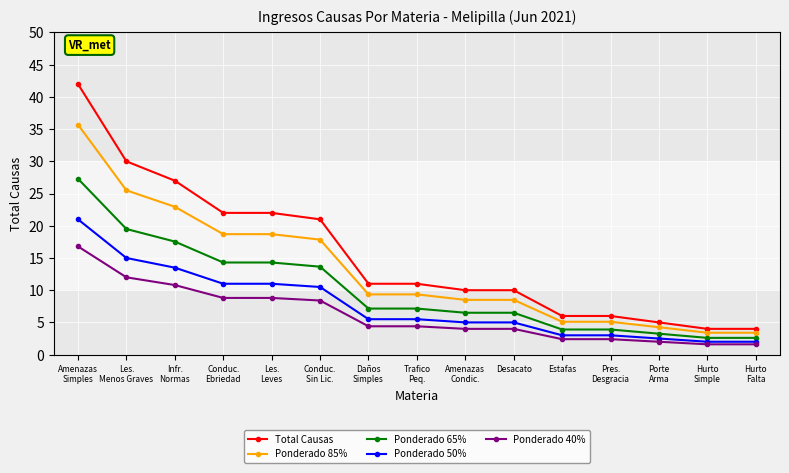

True or false: Ponderado 85% and Ponderado 65% intersect in this chart.

False